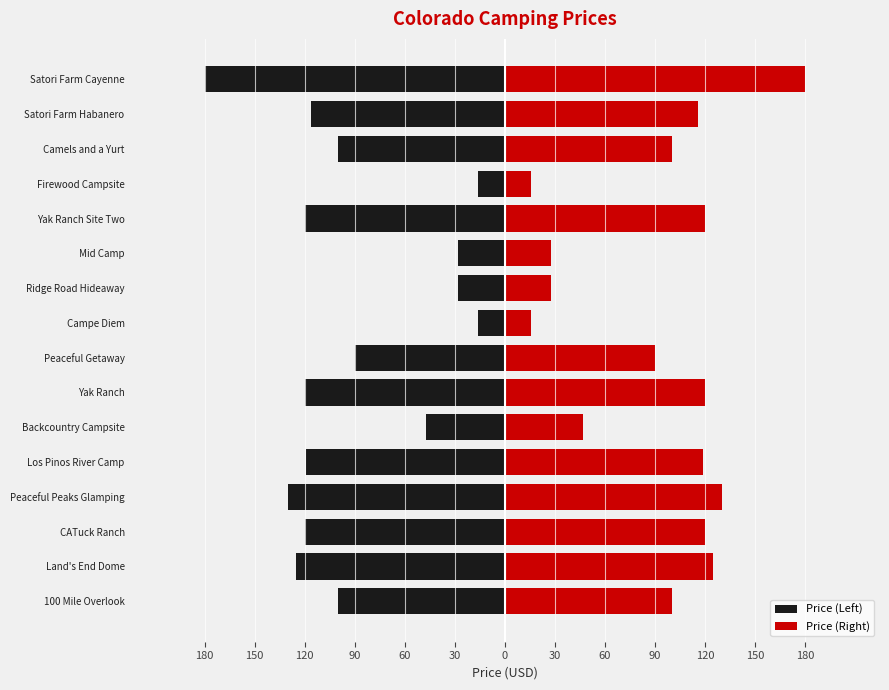

Which series has the largest total across all categories?

Price (Right)